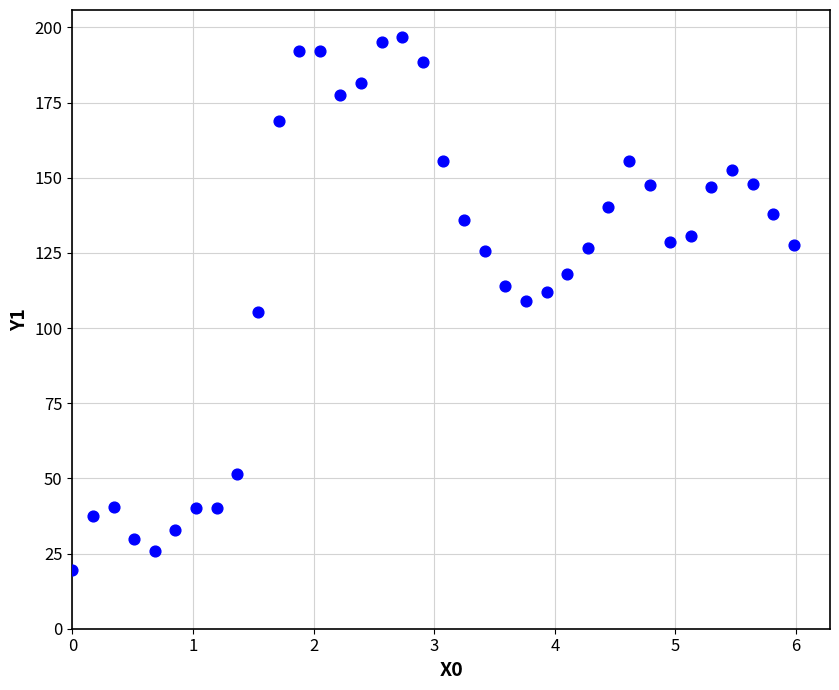

What is the range of X values (max minus min)?

6.0